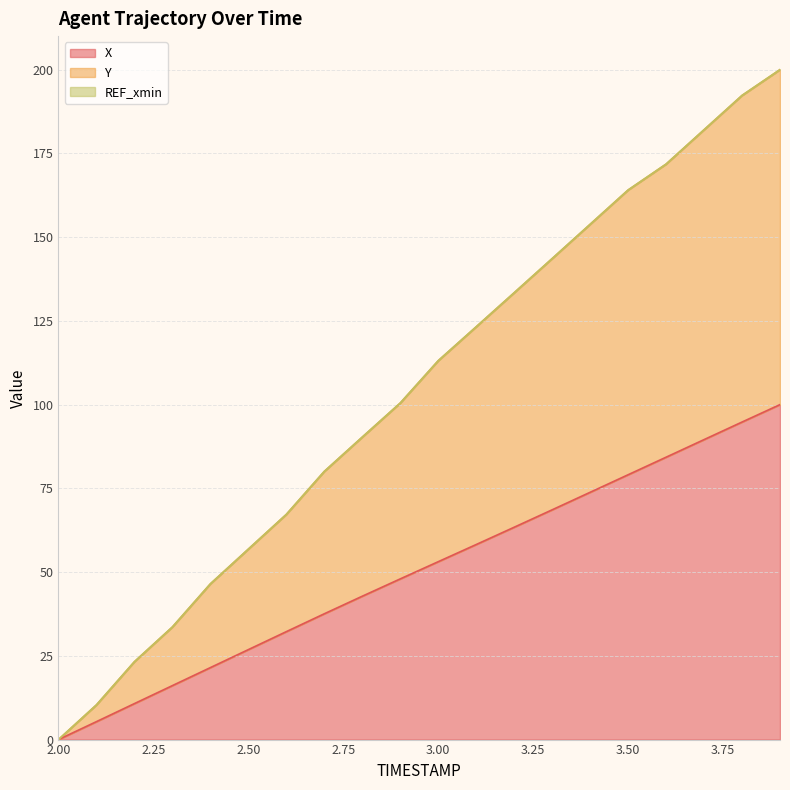

What is the highest value of the Y series?

200.0